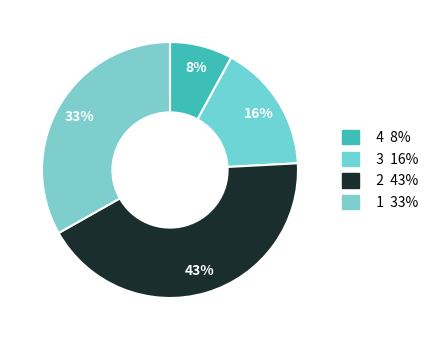

Which category has the biggest portion of the pie?

2